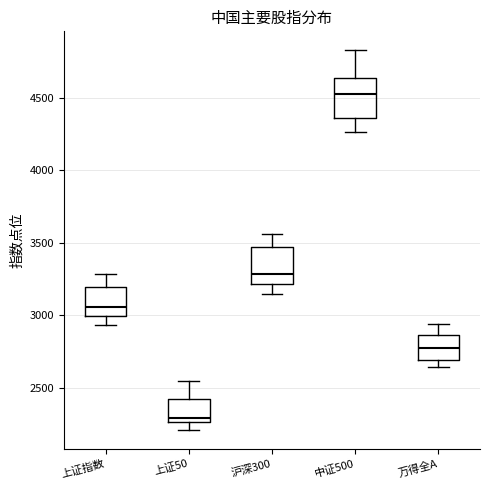

Where is the lower edge of the box for 上证50 on the y-axis? The values are not printed on the chart, so give them approximately, as read against the axis.

2250